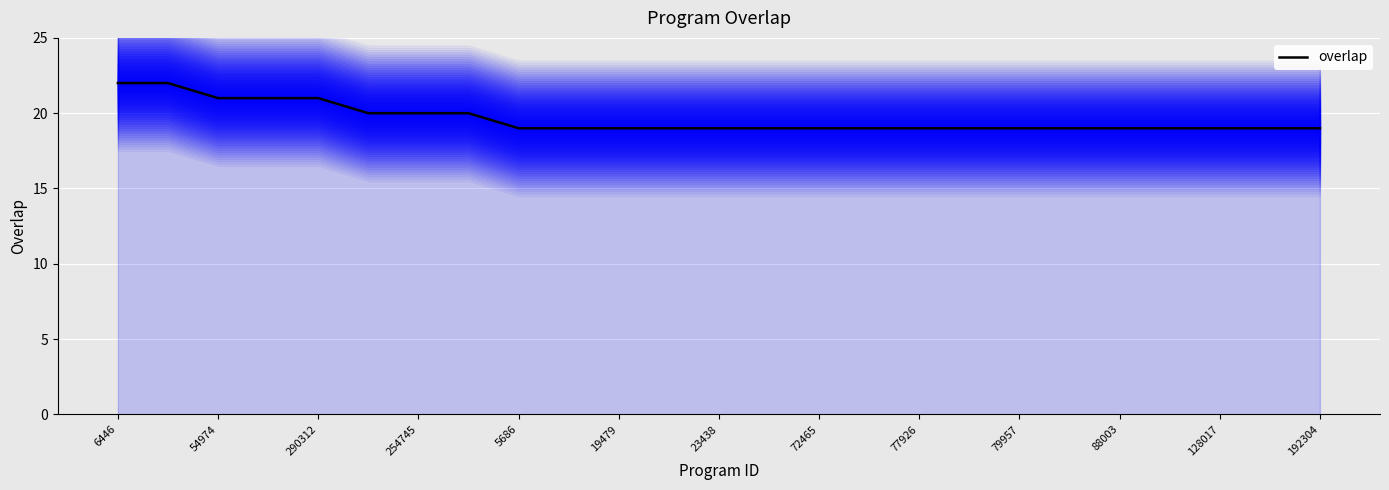

Is it true that overlap equals 19 at 192304?

True